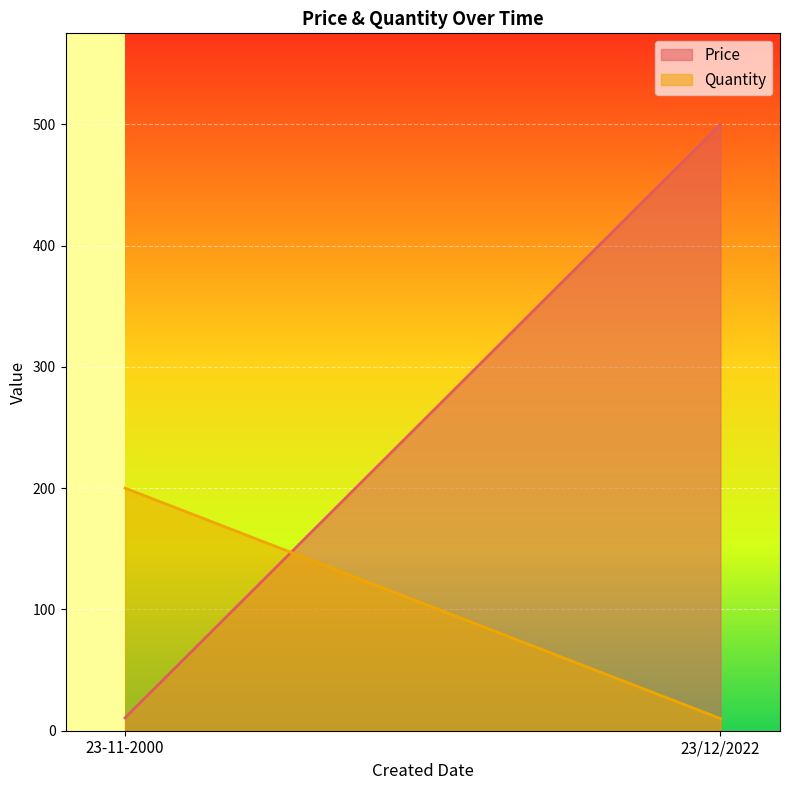

At which category is the sum across all series the highest?

23/12/2022